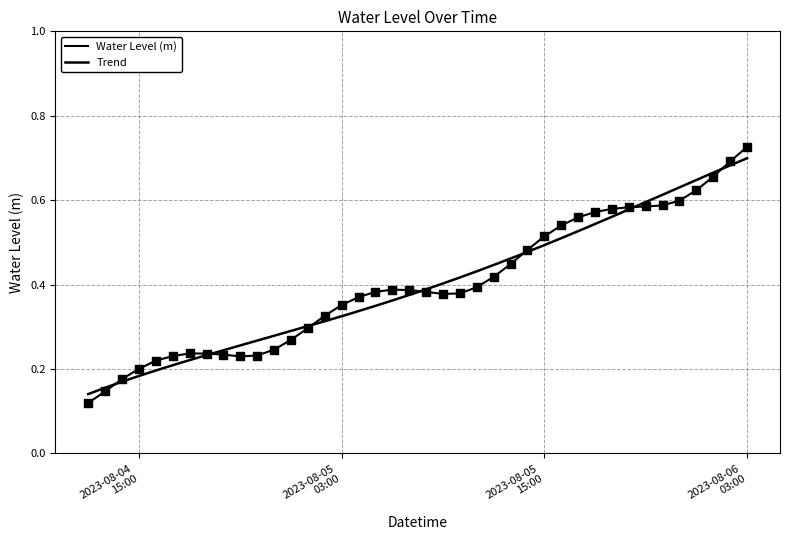

Which has a higher value, 2023-08-05 04:00:00 or 2023-08-05 16:00:00?

2023-08-05 16:00:00